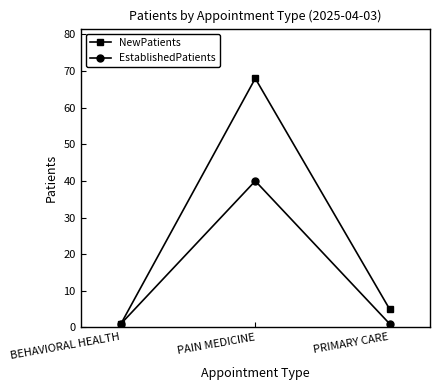

What is the maximum value shown in the chart?

68